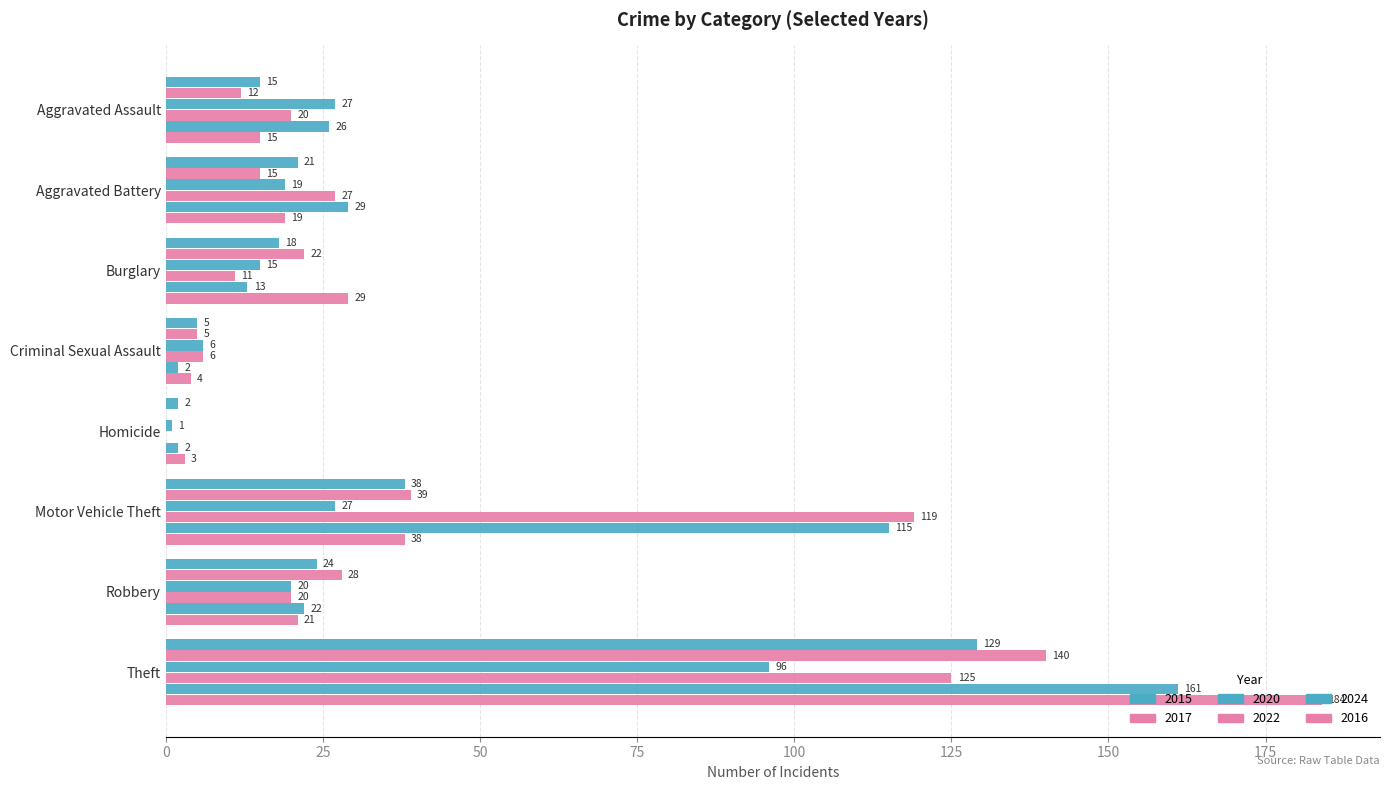

Rank the categories by 2020 value from lowest to highest.

Homicide, Criminal Sexual Assault, Burglary, Aggravated Battery, Robbery, Aggravated Assault, Motor Vehicle Theft, Theft